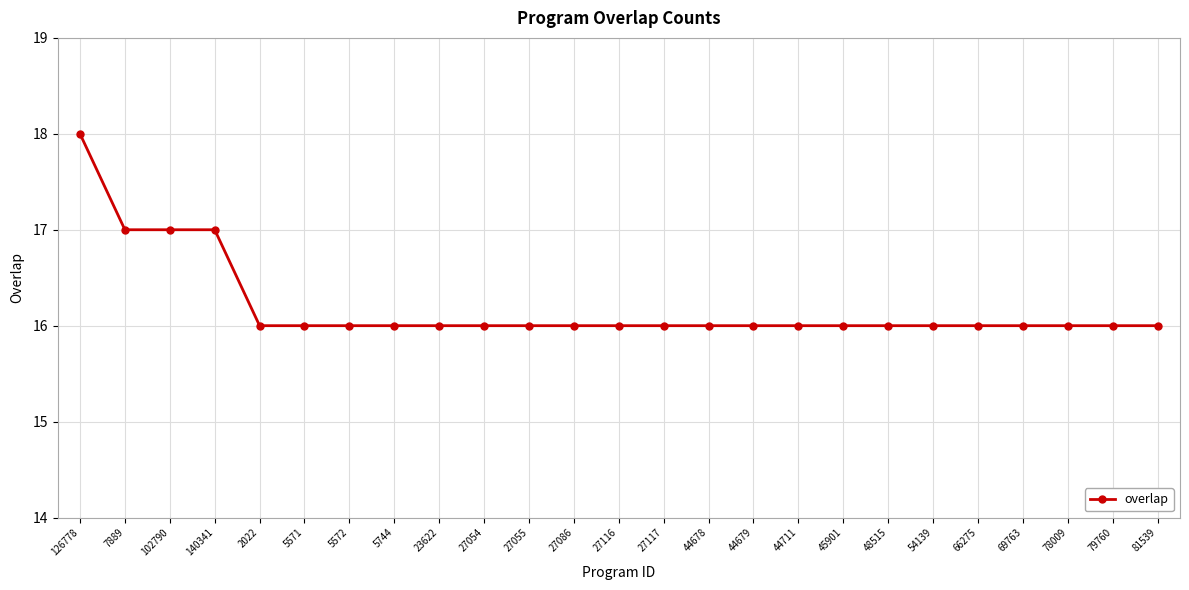

What is the difference between the maximum and minimum values?

2